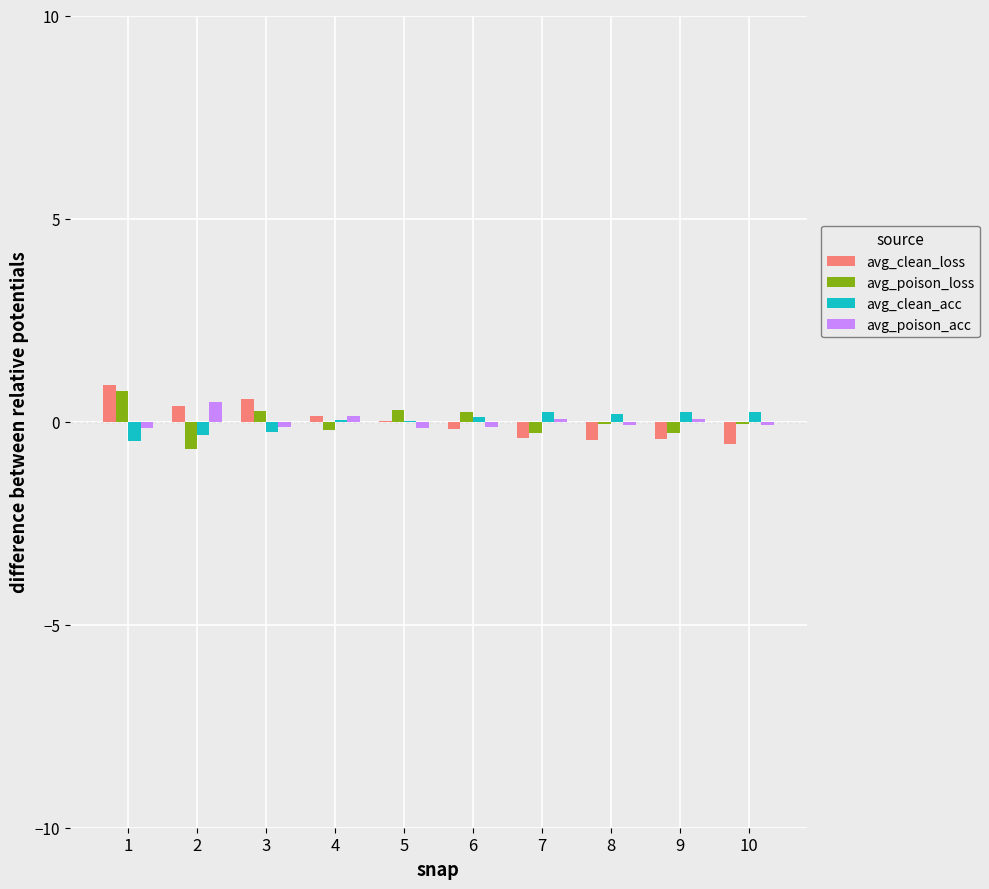

The value of avg_clean_loss at 10 is -0.6. True or false?

True